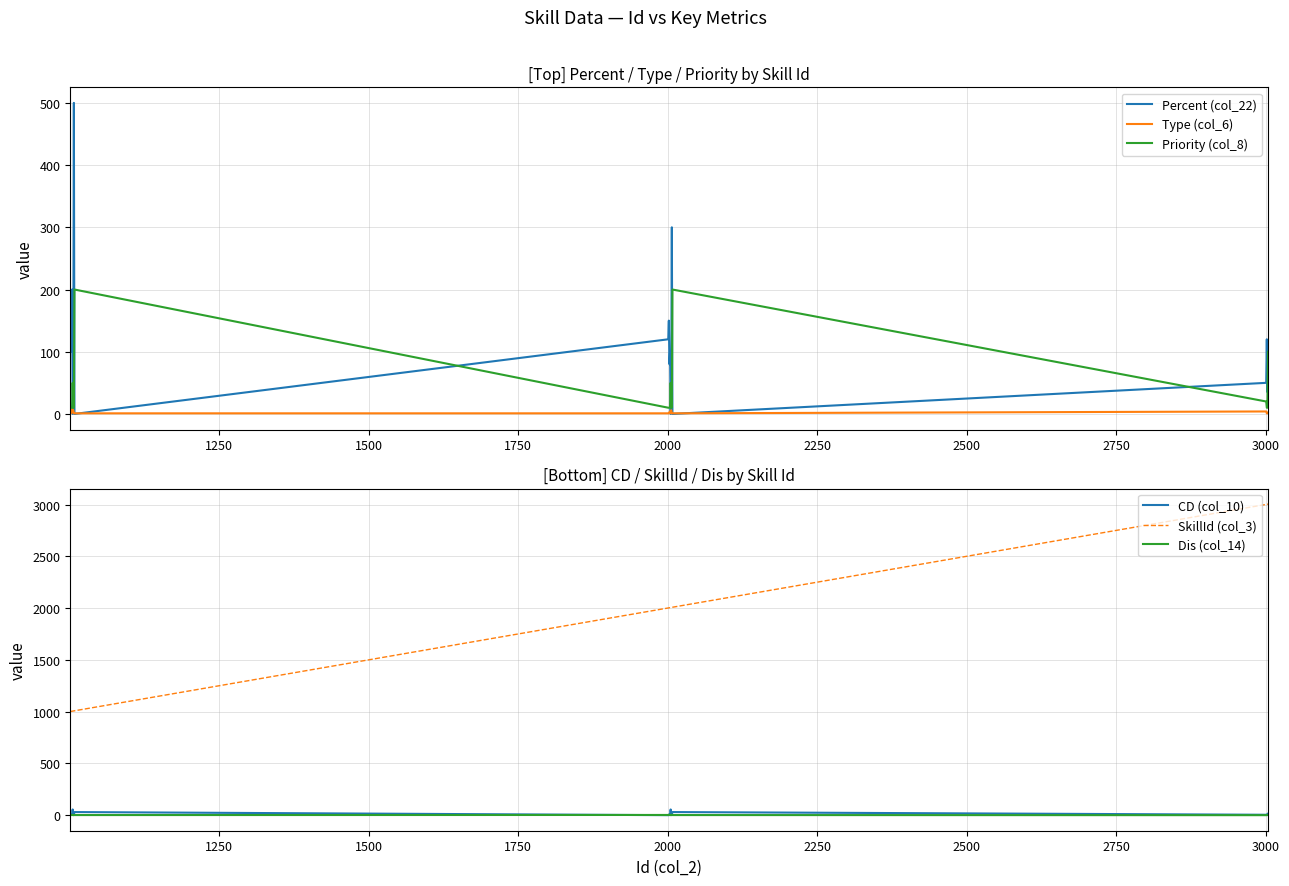

What is the average value of the Priority (col_8) series?

38